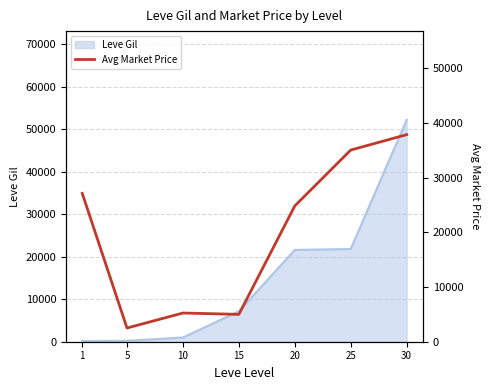

How many values exceed 24830?

3